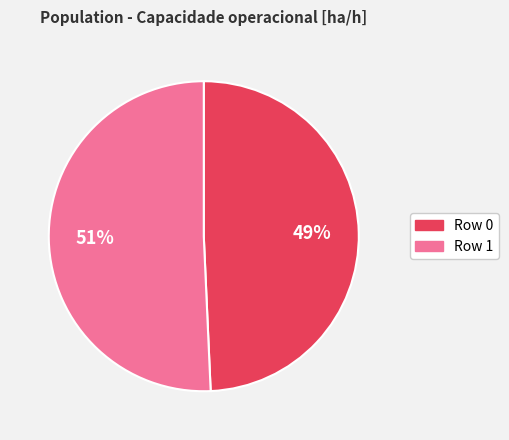

Which slice is the smallest?

Row 0